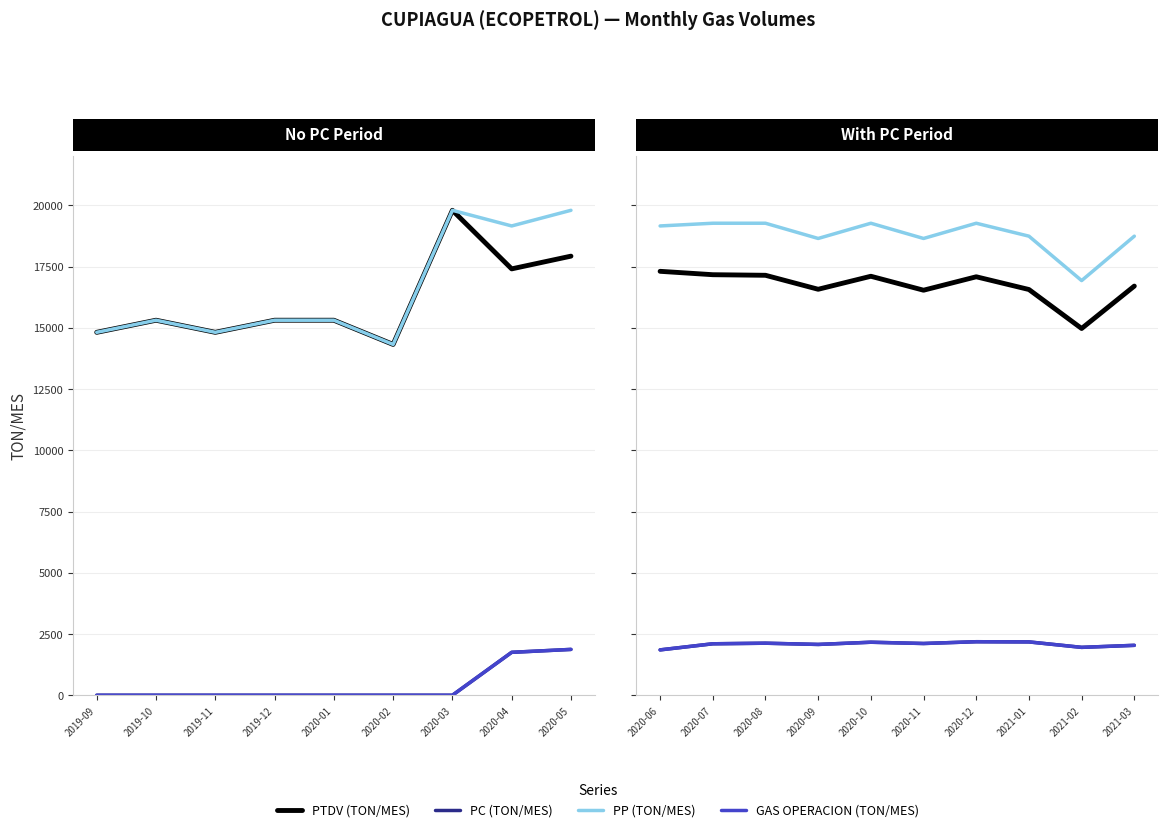

How many lines are shown in the chart?

4